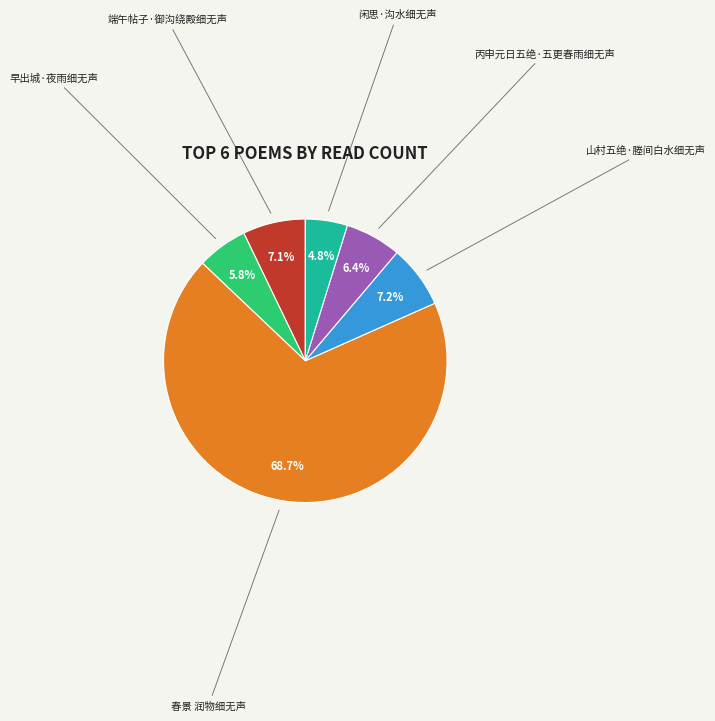

What is the smallest slice in the pie chart?

闲思·沟水细无声